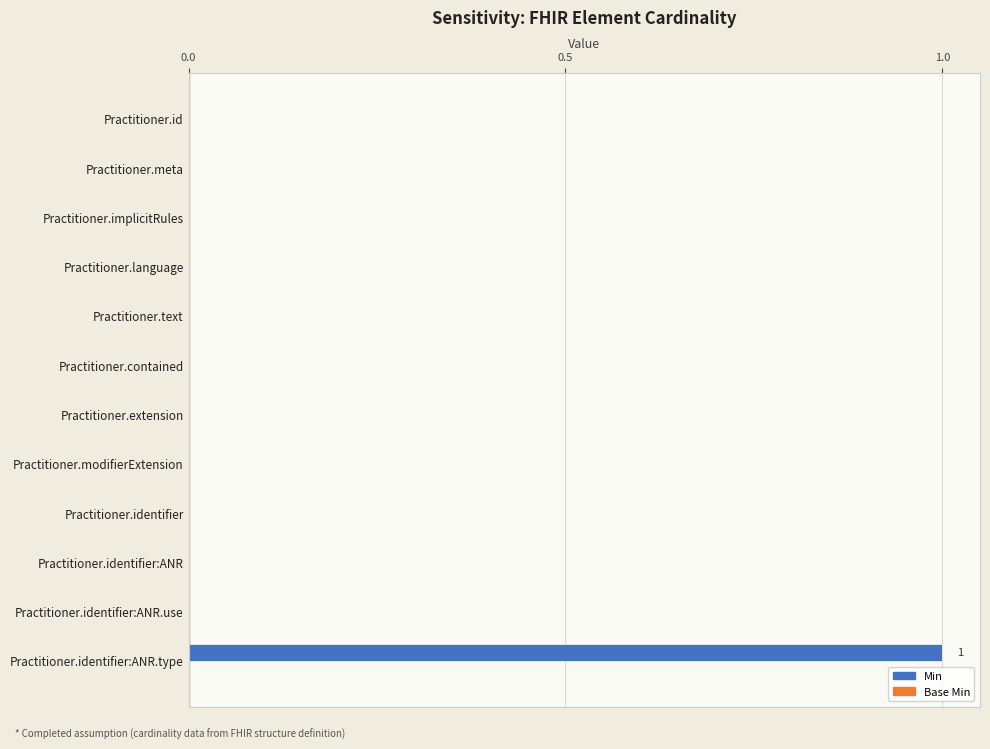

True or false: the data shows 0 at Practitioner.extension.

True